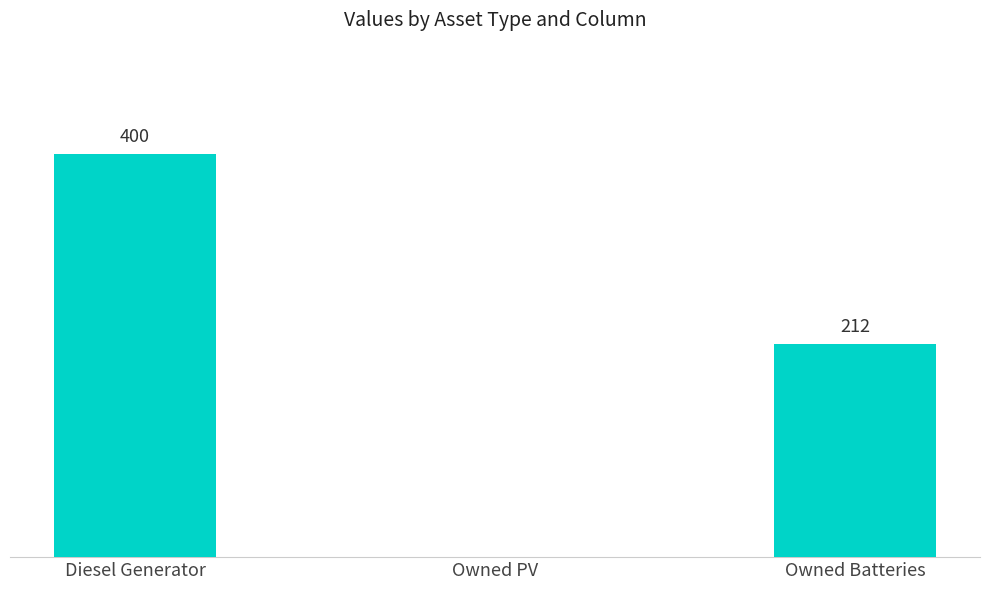

Between Diesel Generator and Owned PV, which is larger?

Diesel Generator